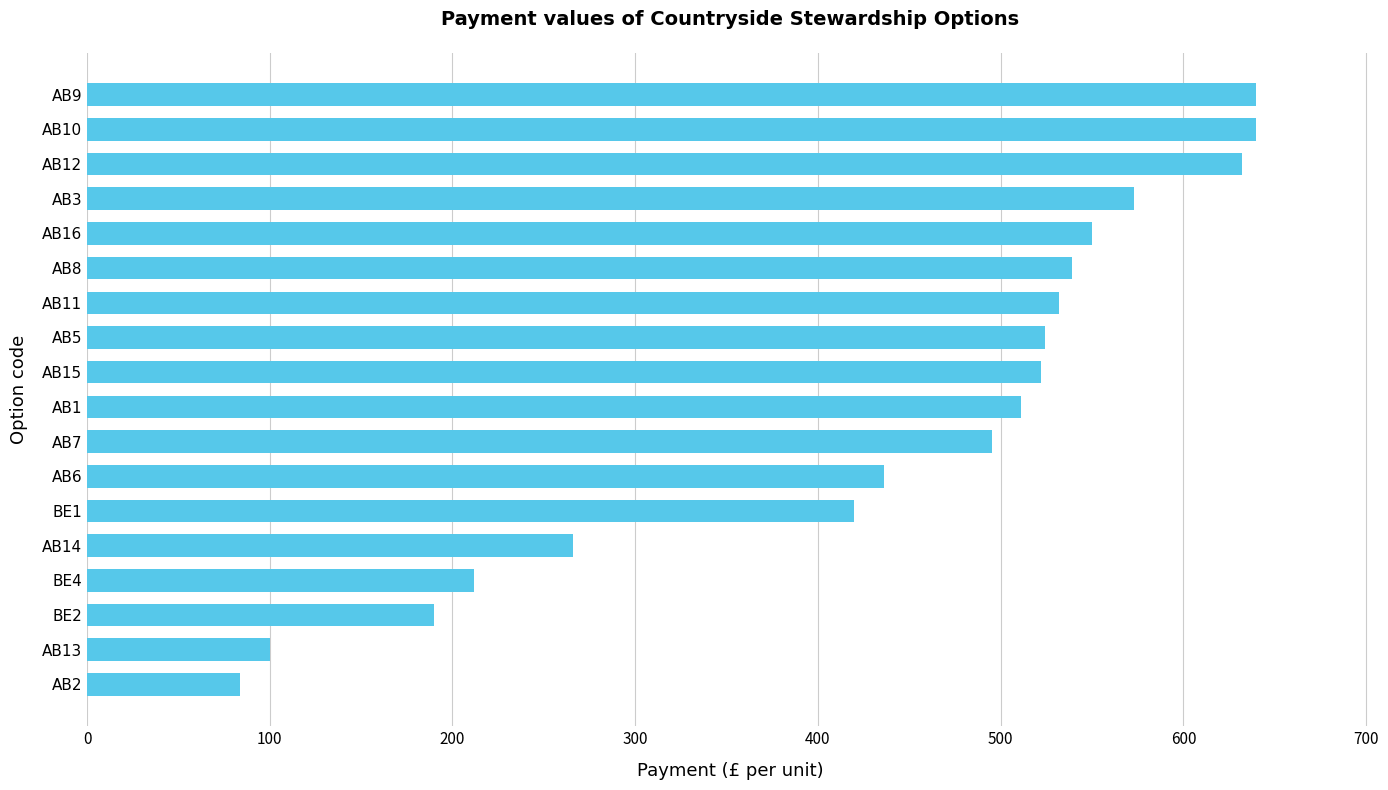

At which label is the value closest to 362?

BE1